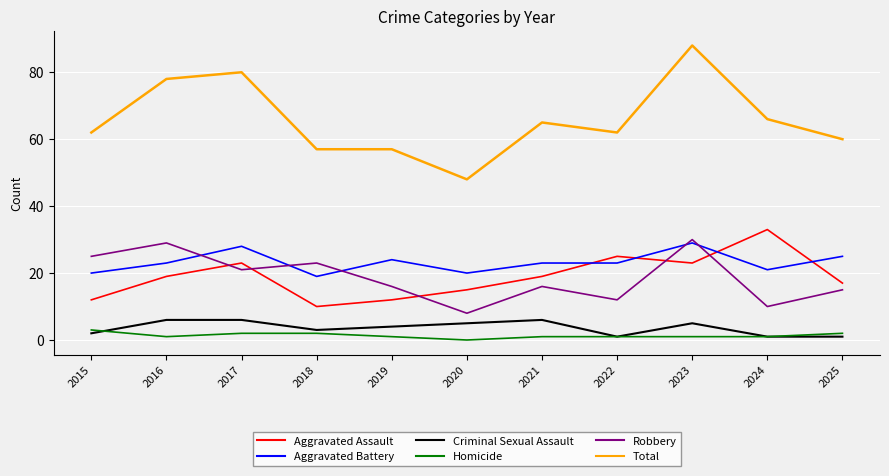

Reading left to right, list all the values displayed in this chart.

Aggravated Assault: 12	19	23	10	12	15	19	25	23	33	17
Aggravated Battery: 20	23	28	19	24	20	23	23	29	21	25
Criminal Sexual Assault: 2	6	6	3	4	5	6	1	5	1	1
Homicide: 3	1	2	2	1	0	1	1	1	1	2
Robbery: 25	29	21	23	16	8	16	12	30	10	15
Total: 62	78	80	57	57	48	65	62	88	66	60